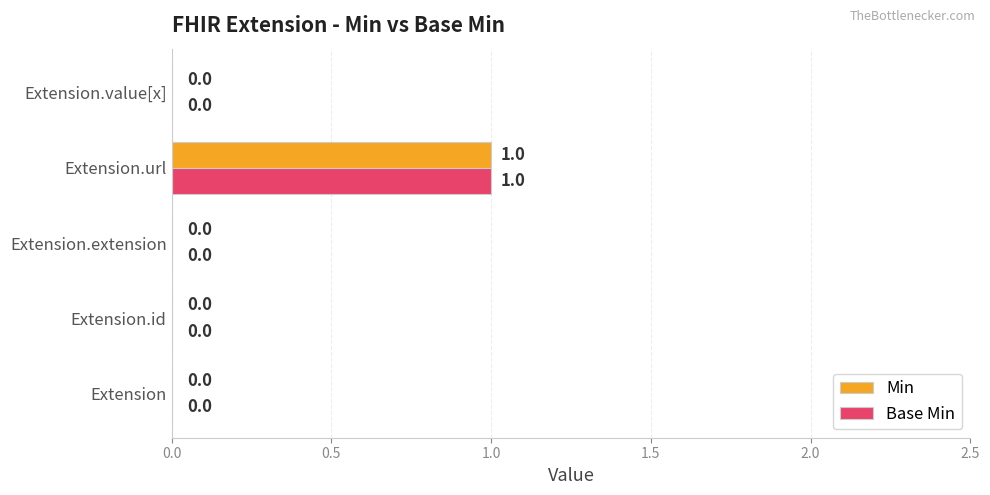

What is the maximum value for Base Min?

1